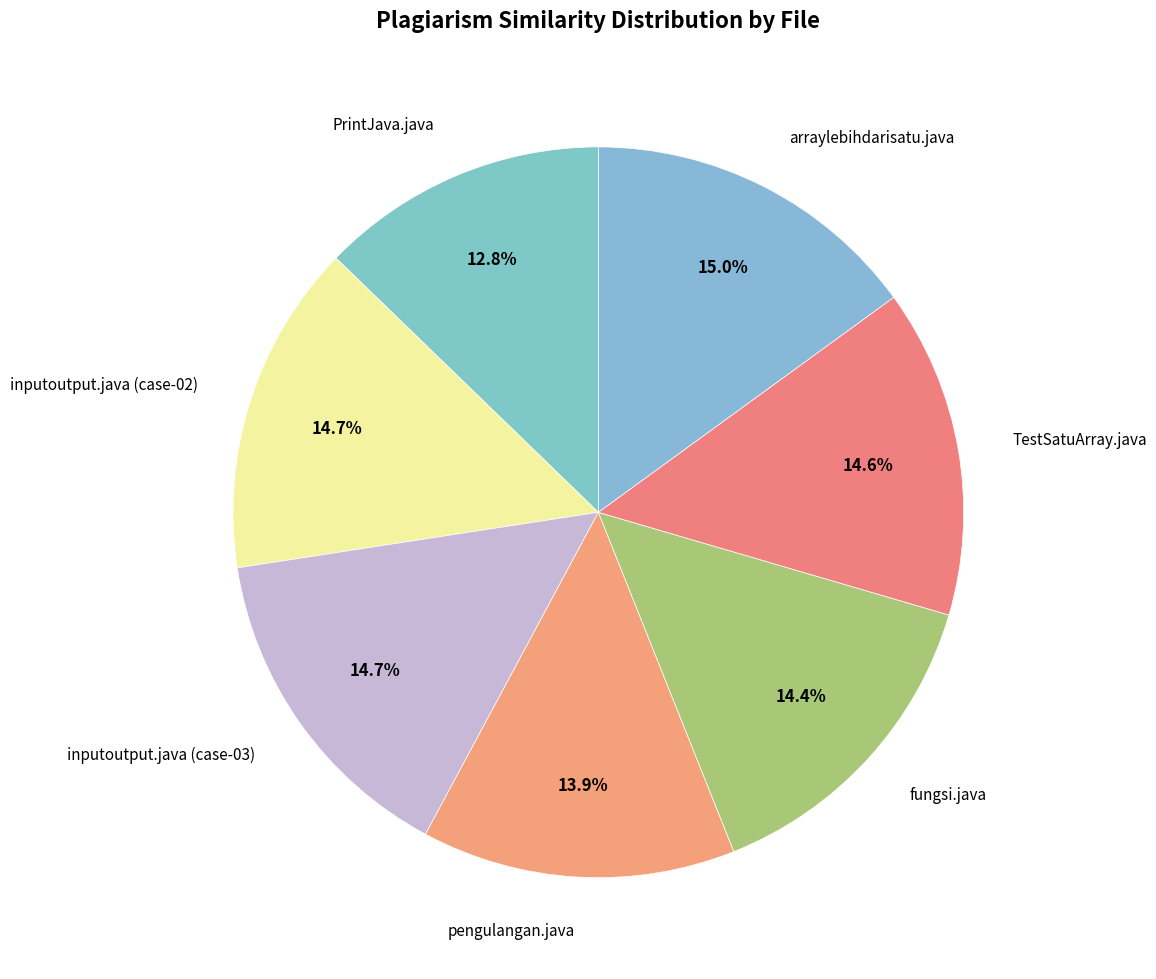

Combined, what portion of the pie is fungsi.java and TestSatuArray.java?

29.0%